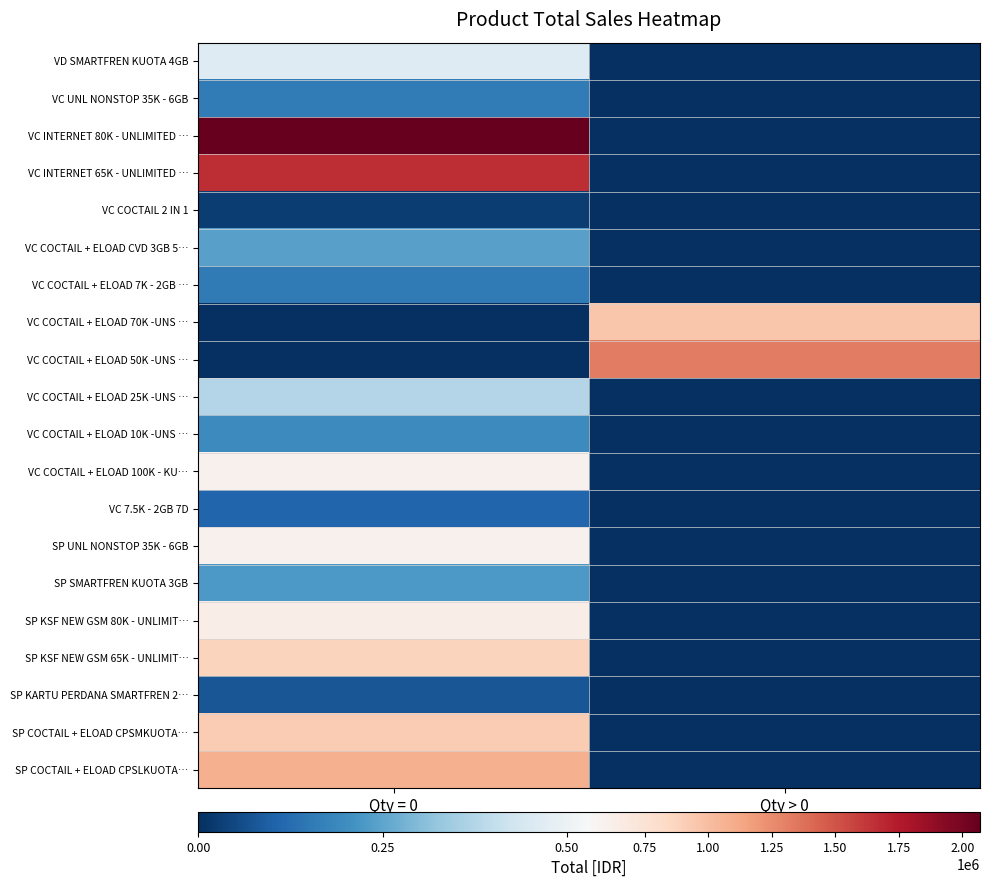

Reading left to right, extract all data points from this chart.

VD SMARTFREN KUOTA 4GB: Qty = 0=460000	Qty > 0=0
VC UNL NONSTOP 35K - 6GB: Qty = 0=160000	Qty > 0=0
VC INTERNET 80K - UNLIMITED …: Qty = 0=2070000	Qty > 0=0
VC INTERNET 65K - UNLIMITED …: Qty = 0=1667500	Qty > 0=0
VC COCTAIL 2 IN 1: Qty = 0=25000	Qty > 0=0
VC COCTAIL + ELOAD CVD 3GB 5…: Qty = 0=242550	Qty > 0=0
VC COCTAIL + ELOAD 7K - 2GB …: Qty = 0=155000	Qty > 0=0
VC COCTAIL + ELOAD 70K -UNS …: Qty = 0=0	Qty > 0=960000
VC COCTAIL + ELOAD 50K -UNS …: Qty = 0=0	Qty > 0=1320000
VC COCTAIL + ELOAD 25K -UNS …: Qty = 0=375000	Qty > 0=0
VC COCTAIL + ELOAD 10K -UNS …: Qty = 0=192000	Qty > 0=0
VC COCTAIL + ELOAD 100K - KU…: Qty = 0=600000	Qty > 0=0
VC 7.5K - 2GB 7D: Qty = 0=110500	Qty > 0=0
SP UNL NONSTOP 35K - 6GB: Qty = 0=600000	Qty > 0=0
SP SMARTFREN KUOTA 3GB: Qty = 0=225000	Qty > 0=0
SP KSF NEW GSM 80K - UNLIMIT…: Qty = 0=630000	Qty > 0=0
SP KSF NEW GSM 65K - UNLIMIT…: Qty = 0=870000	Qty > 0=0
SP KARTU PERDANA SMARTFREN 2…: Qty = 0=78000	Qty > 0=0
SP COCTAIL + ELOAD CPSMKUOTA…: Qty = 0=924000	Qty > 0=0
SP COCTAIL + ELOAD CPSLKUOTA…: Qty = 0=1080000	Qty > 0=0